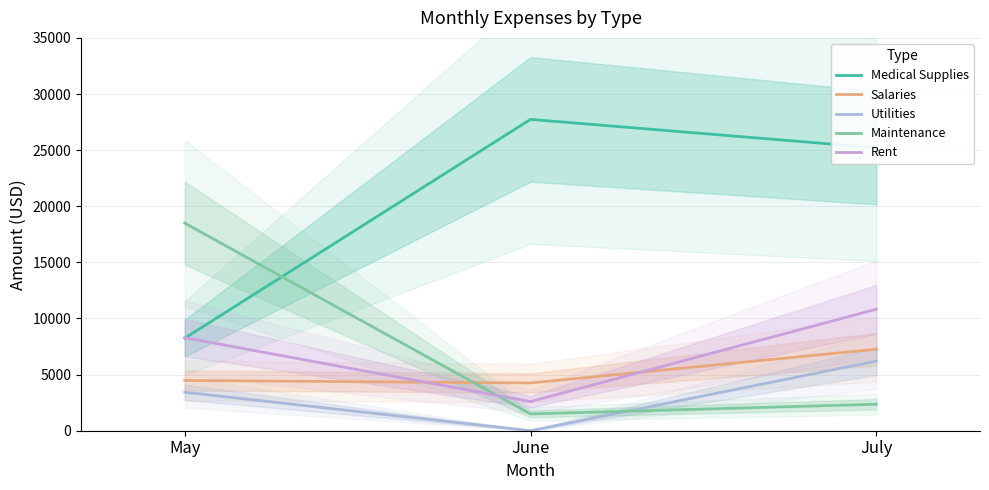

What is the difference between the highest and lowest values at July?

22852